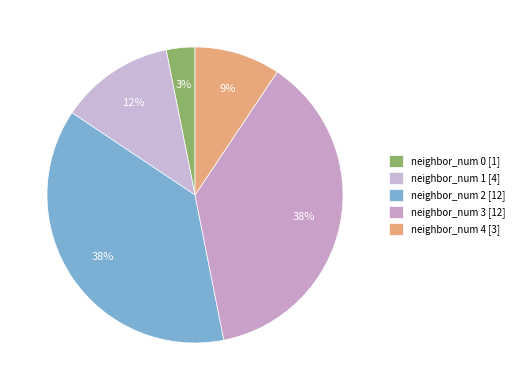

Count the number of slices in the pie.

5